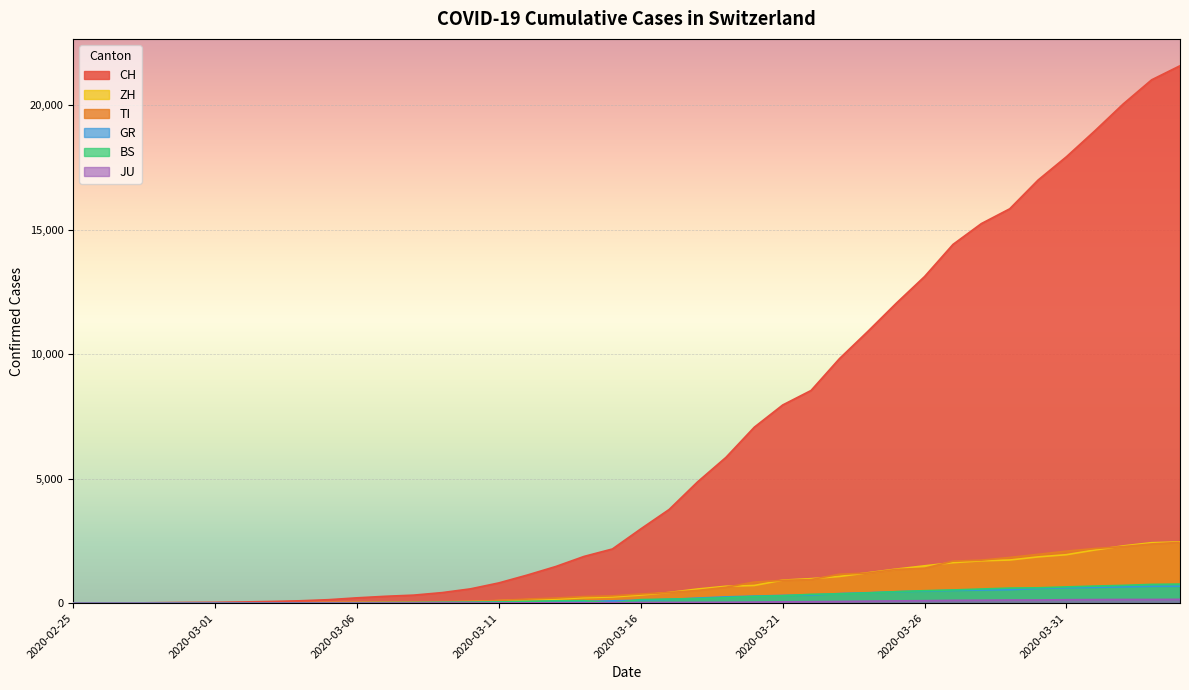

At which category is the sum across all series the highest?

2020-04-04